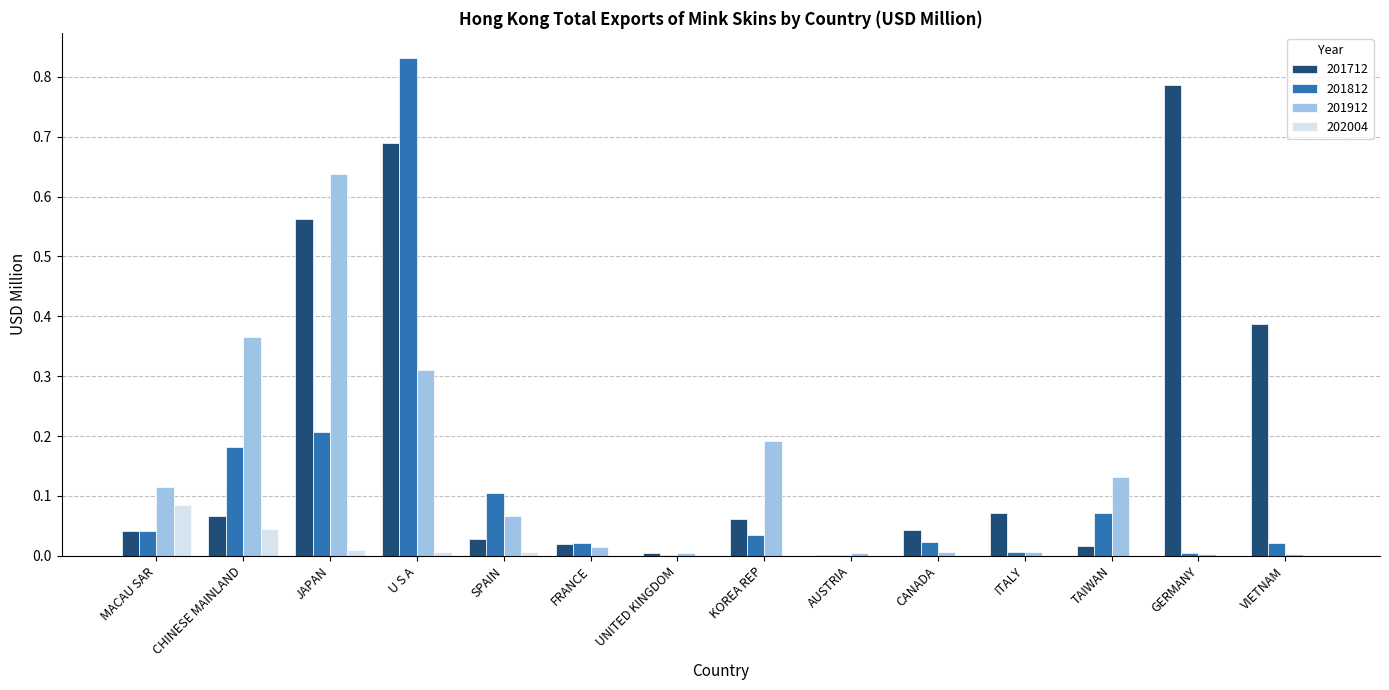

Which series has the widest spread of values?

201812